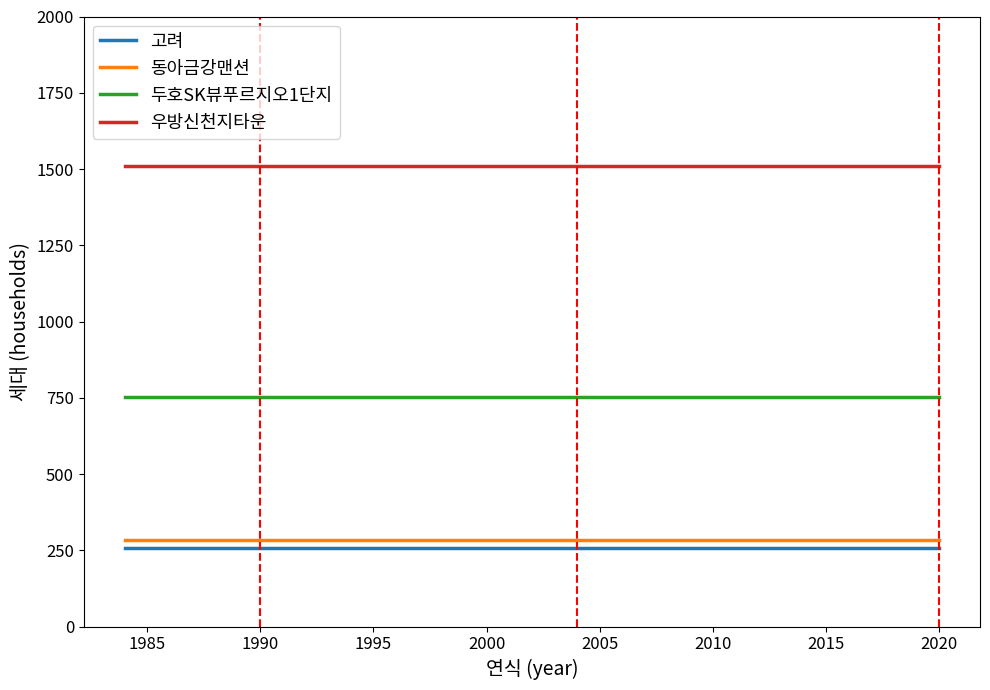

What is the minimum value shown in the chart?

256